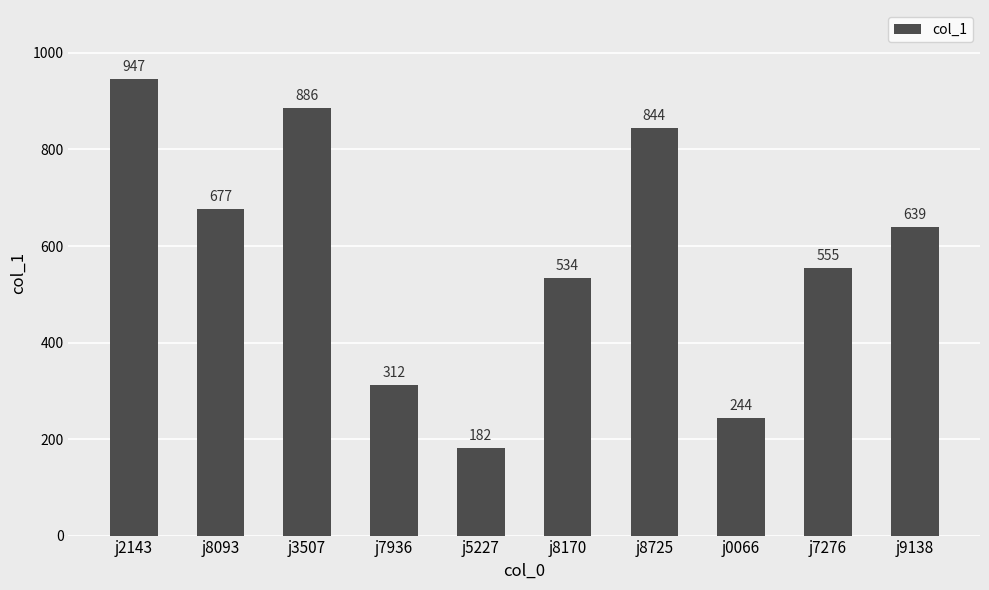

At which label is the value closest to 564?

j7276